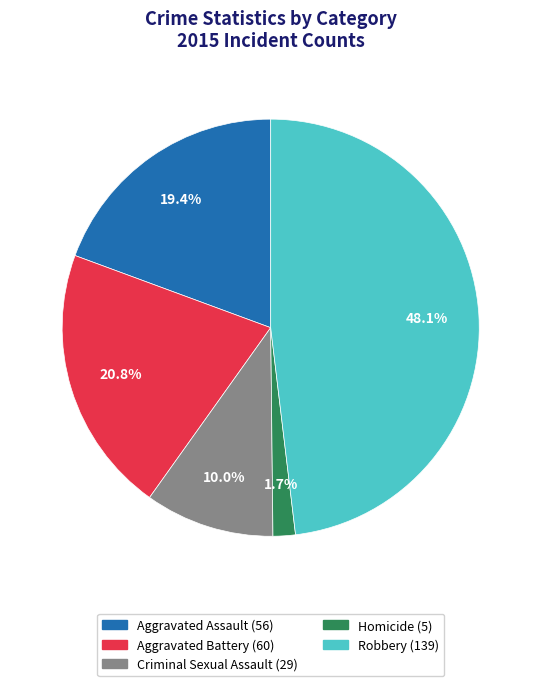

Is it true that Aggravated Assault is 11% of the pie?

False